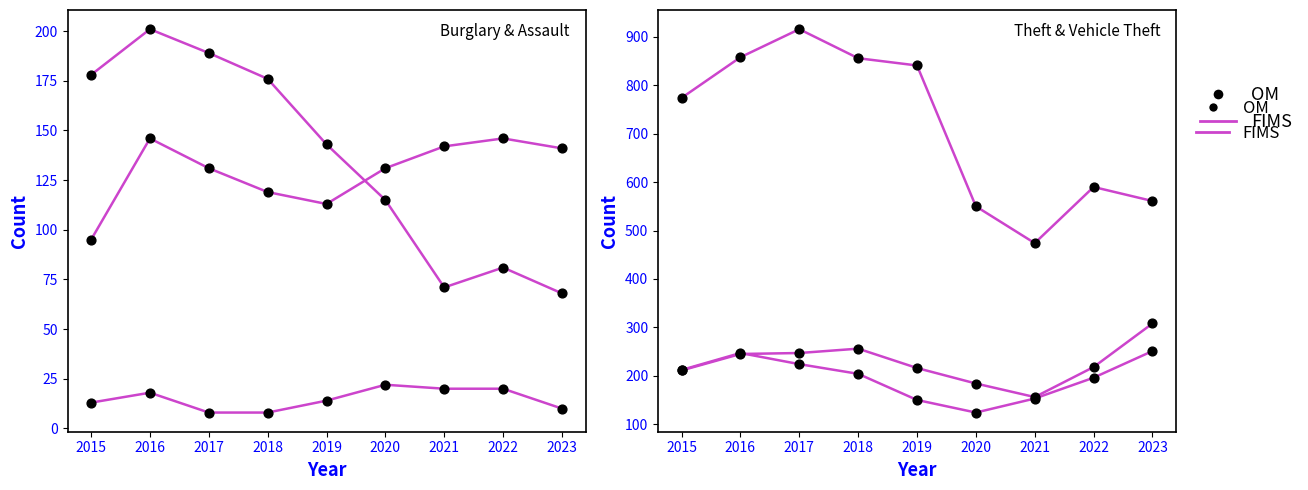

Is the value of Motor Vehicle Theft at 2016 greater than the value of Burglary at 2018?

Yes